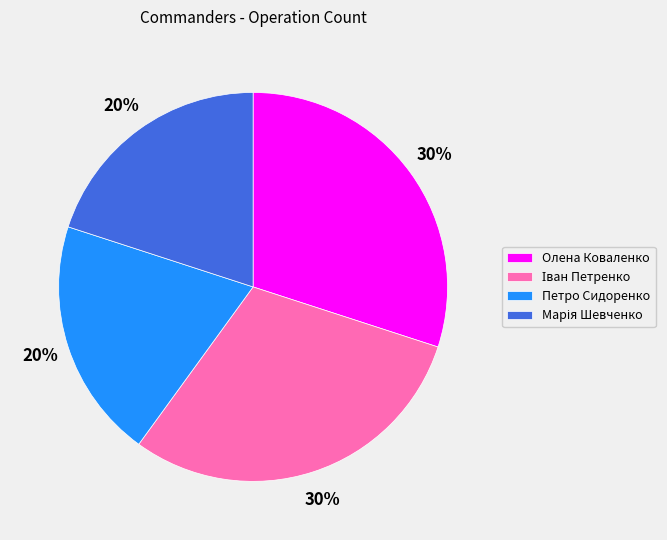

To the nearest percent, what percentage of the pie is Олена Коваленко?

30%